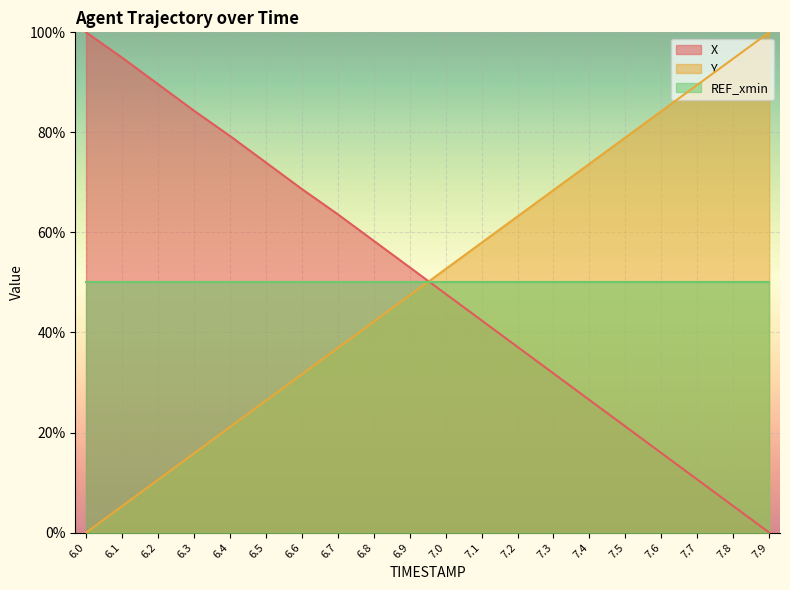

What is the total value across all series at 6.5?

150.4